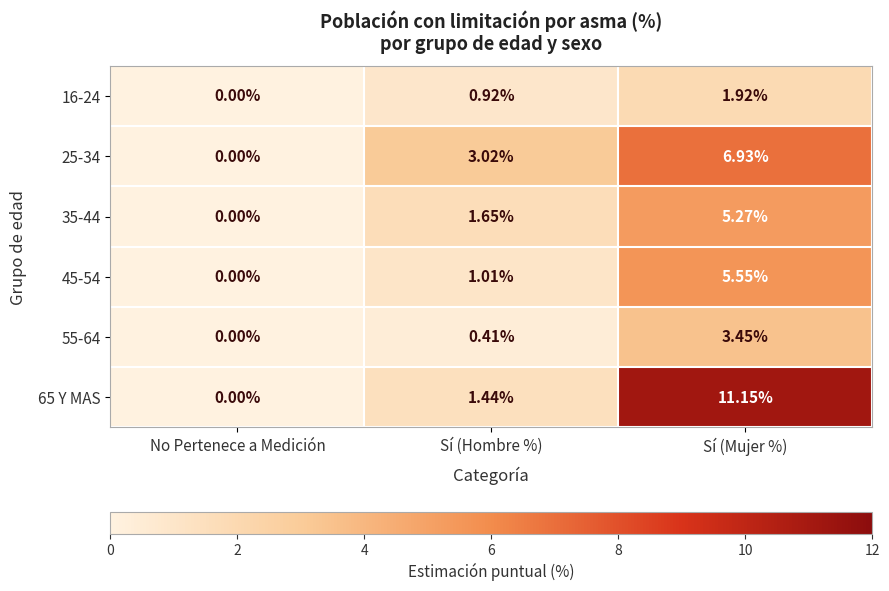

How many distinct data groups are displayed?

6